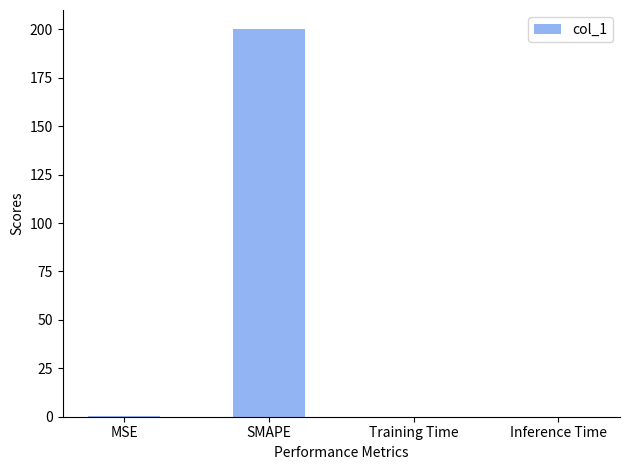

Are the bars grouped side by side (vs. stacked)?

No